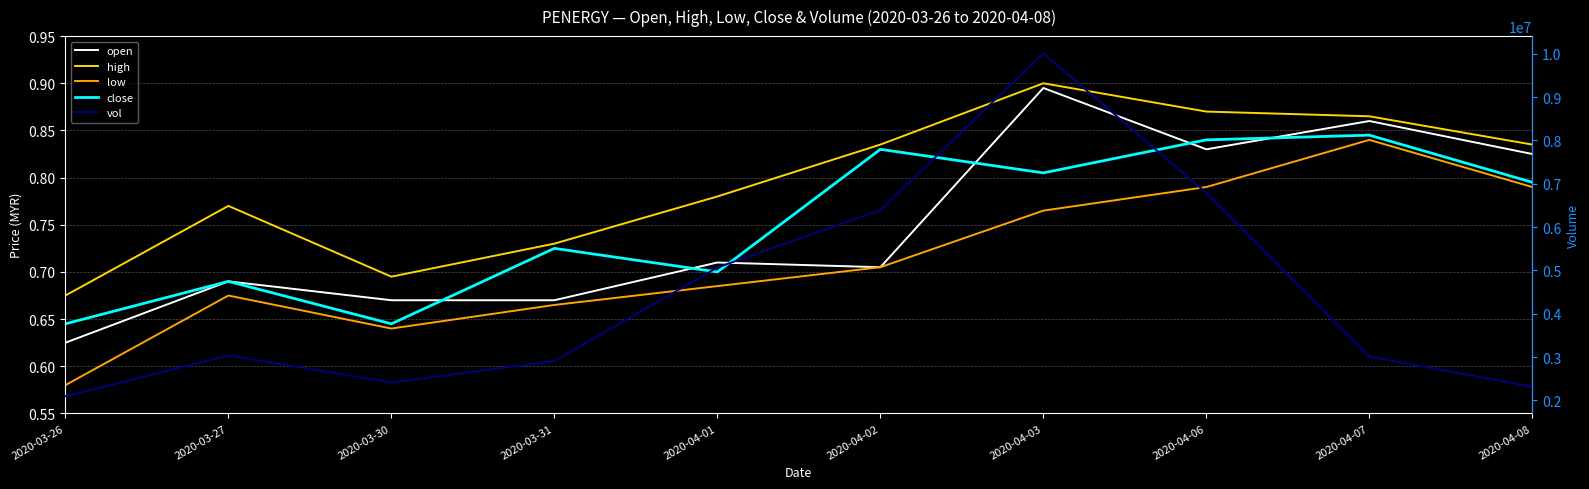

Between 2020-03-30 and 2020-04-07, which is larger?

2020-04-07